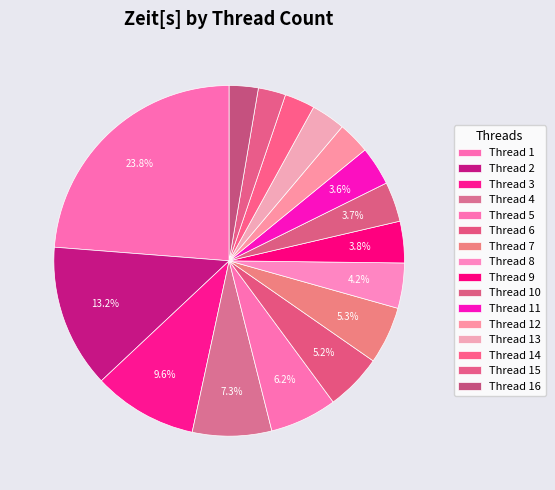

Which category has the biggest portion of the pie?

Thread 1